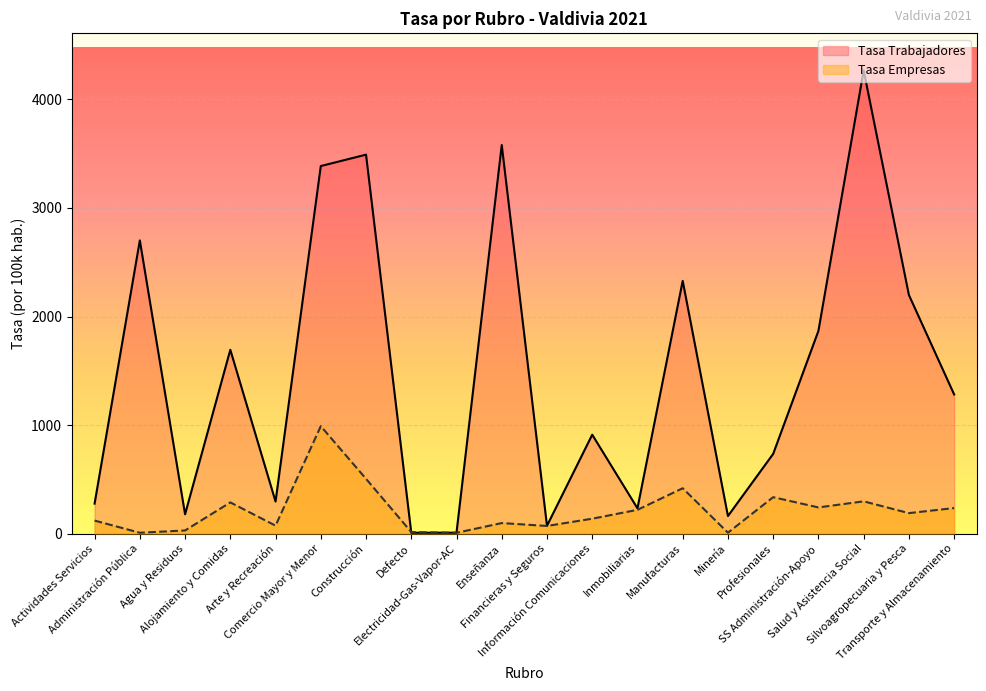

True or false: Tasa Empresas has more than 2 interior local peaks.

True